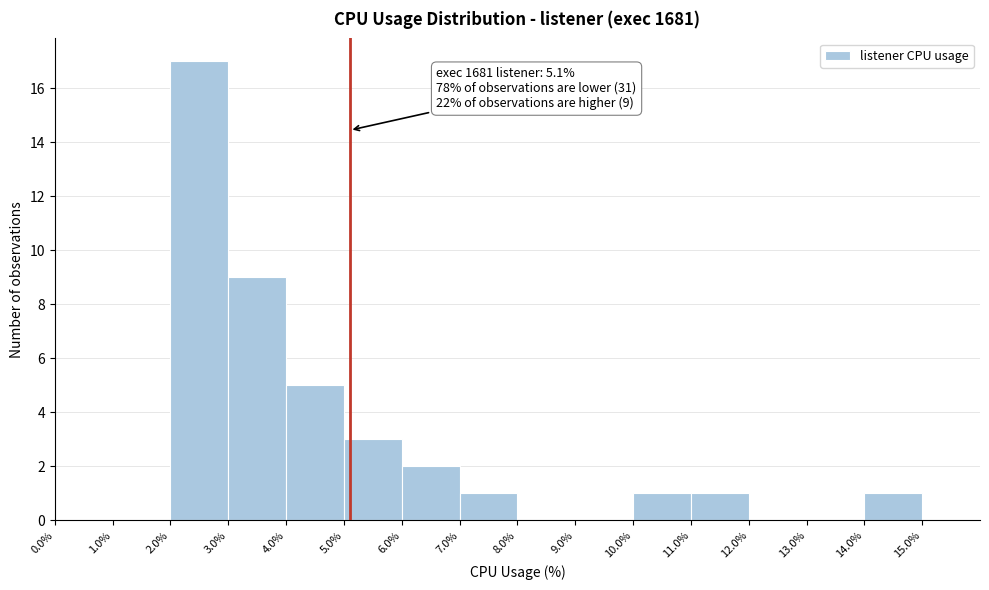

Which range on the x-axis has the tallest bar?

2.0% to 3.0%